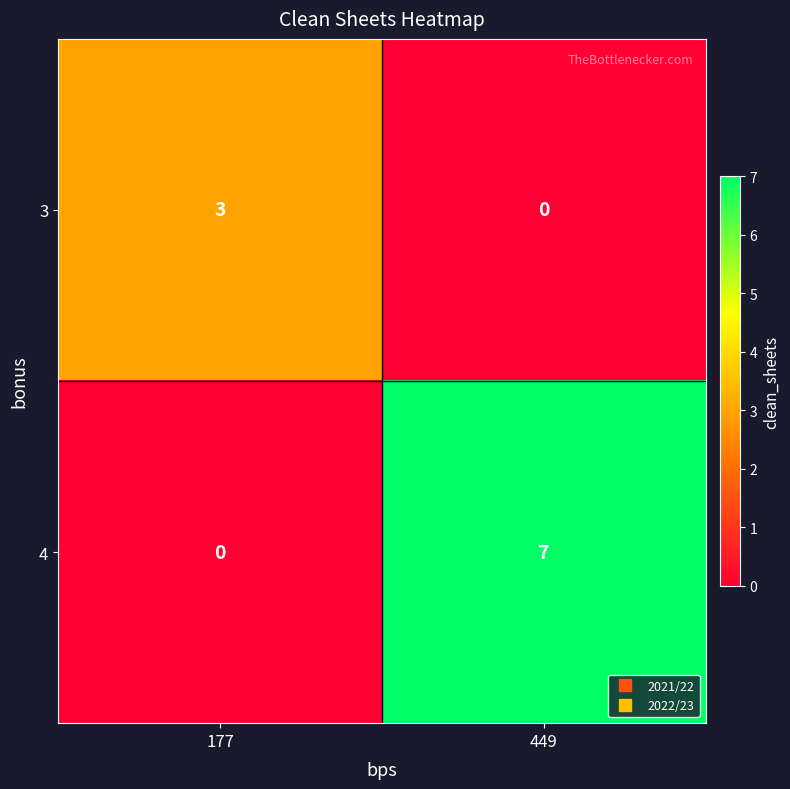

What is the difference between the highest and lowest values at 177?

3